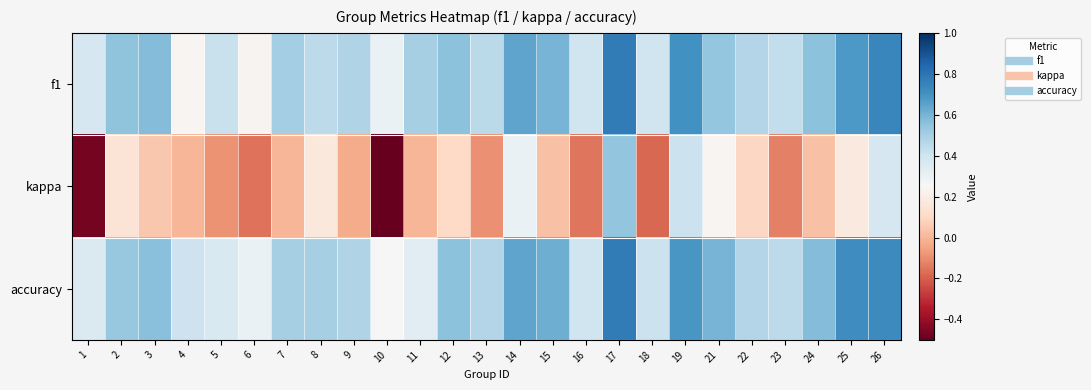

How many categories are shown in the chart?

25